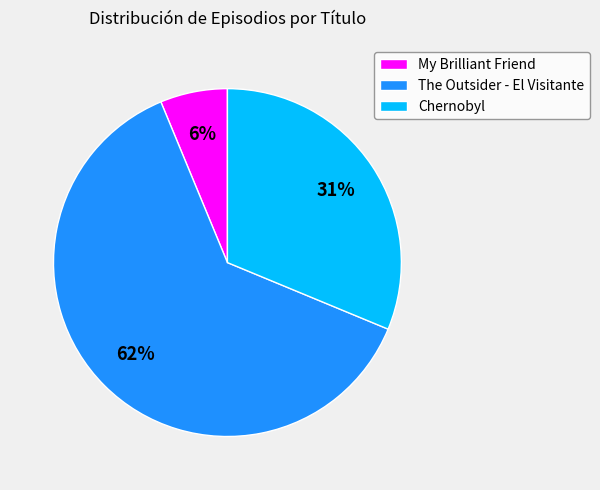

Is the sum of The Outsider - El Visitante and My Brilliant Friend greater than half?

Yes